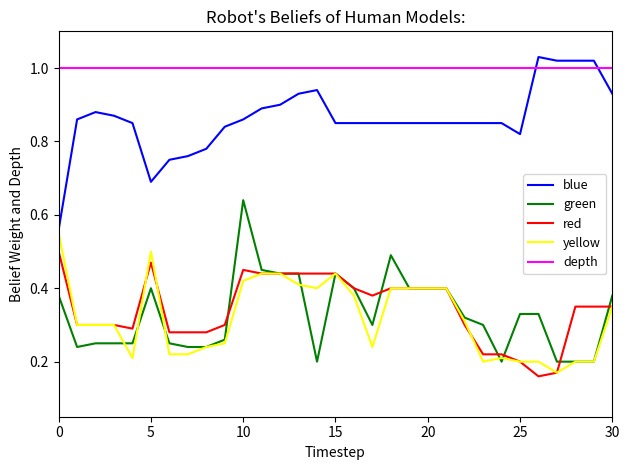

Which series ends up on top after the final intersection of blue and depth?

depth